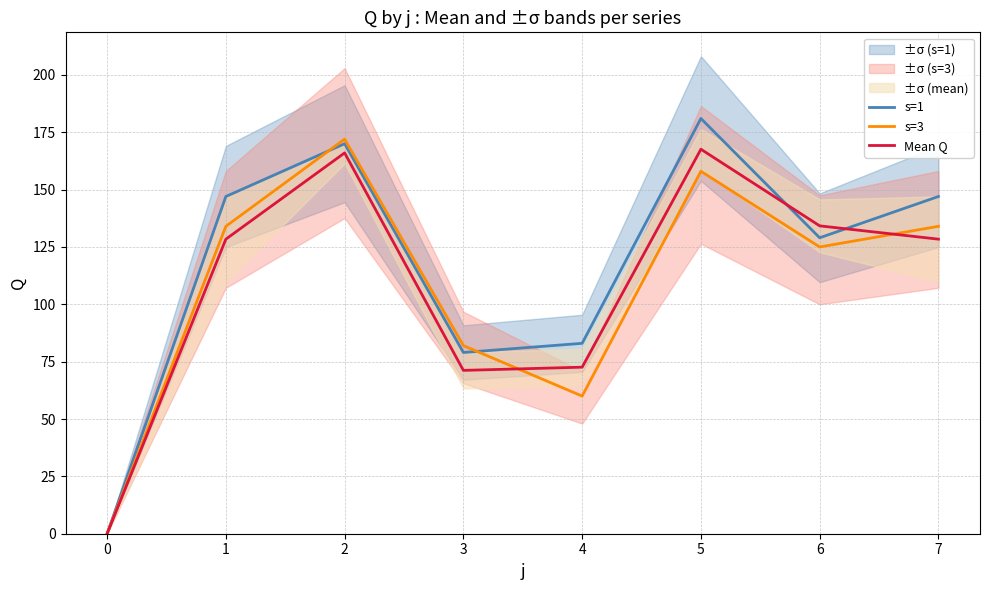

How many lines are shown in the chart?

3